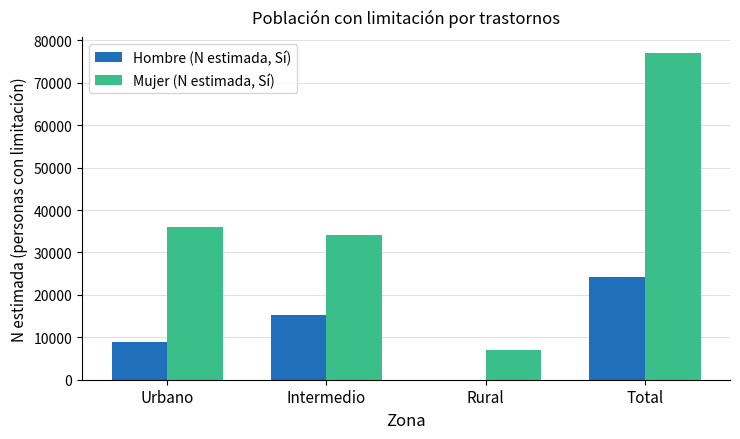

Count the number of categories in the chart.

4